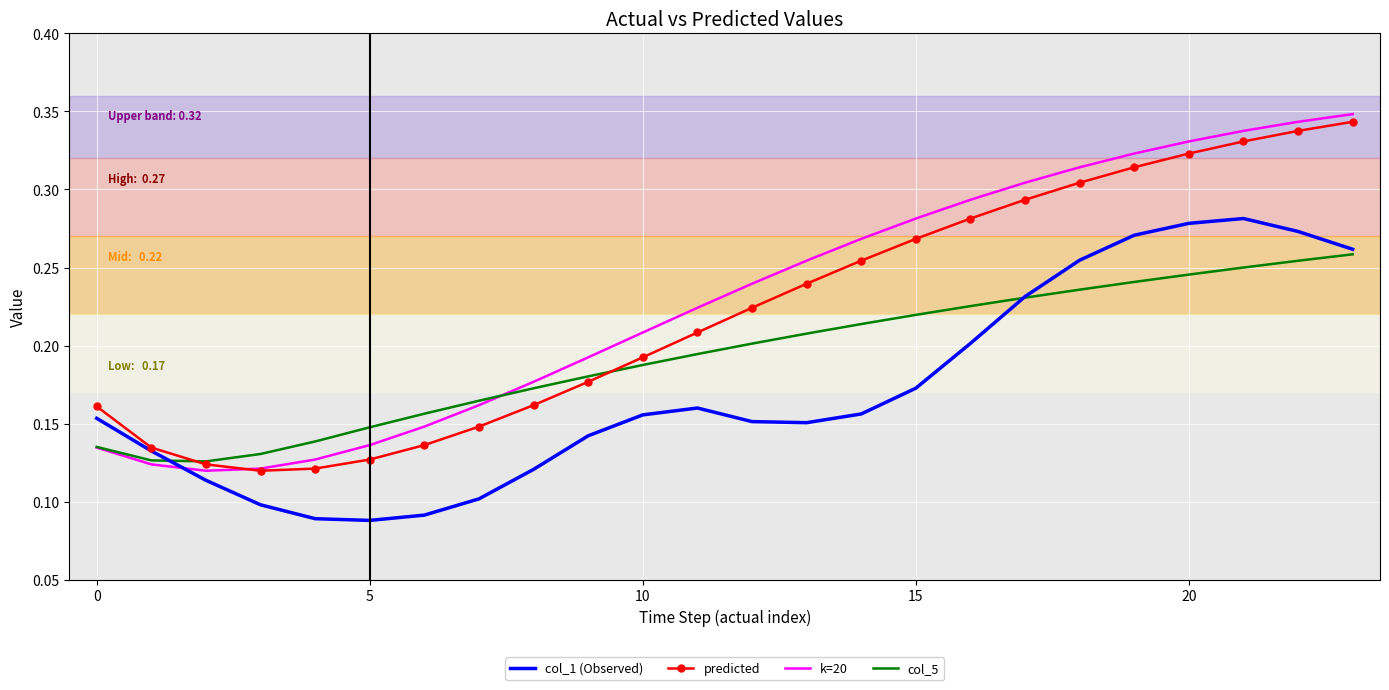

How many interior local valleys does the predicted series have?

1